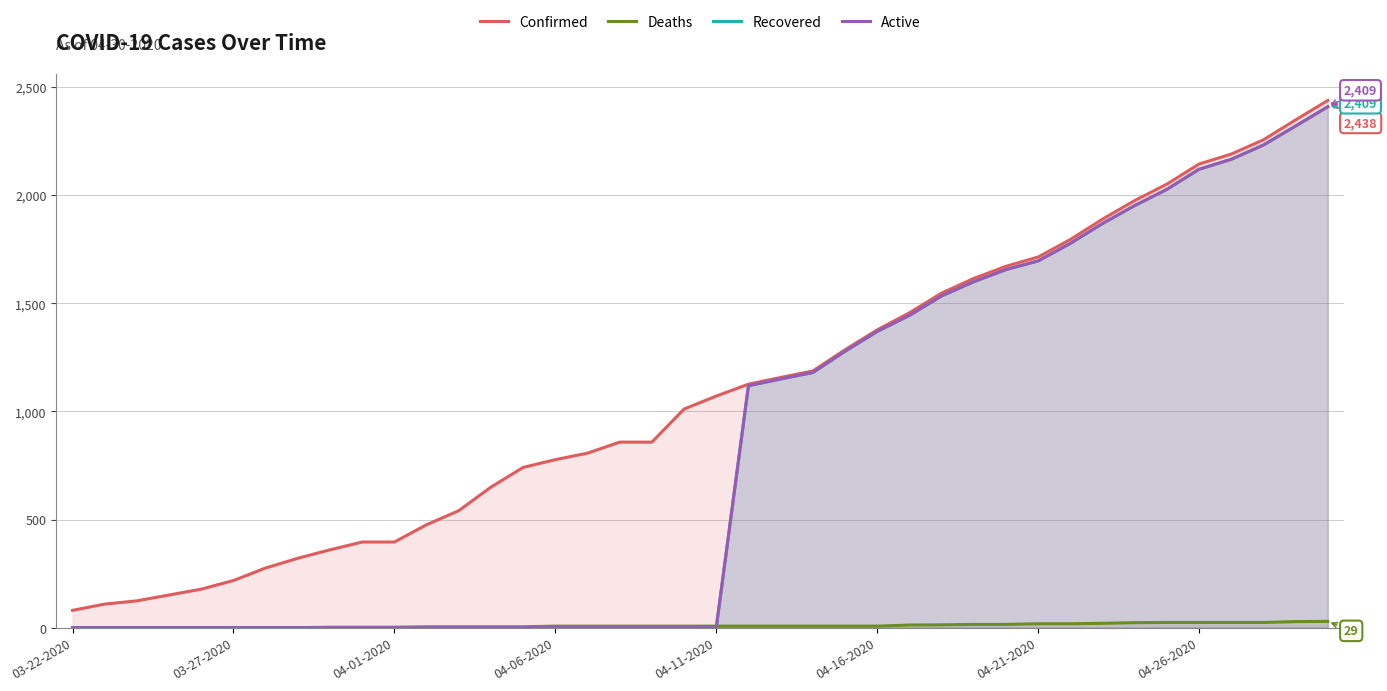

What is the difference between the maximum and minimum values in the Confirmed series?

2358